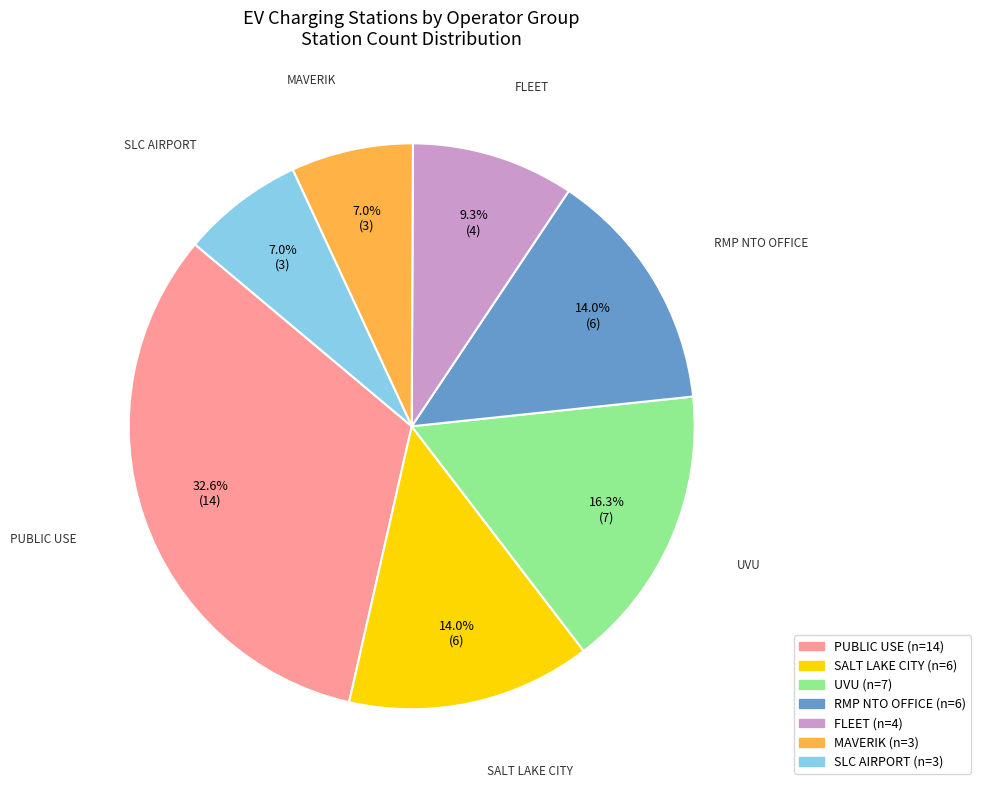

Does any single category account for the majority?

No